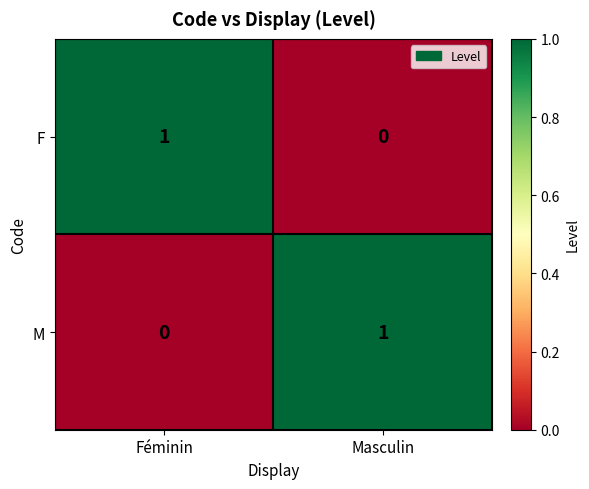

Is the value of M at Féminin greater than the value of F at Féminin?

No